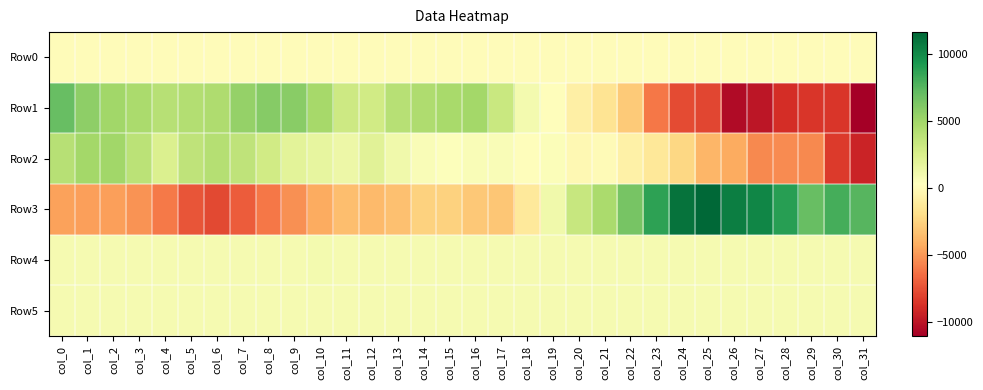

At which category is the sum across all series the highest?

col_0